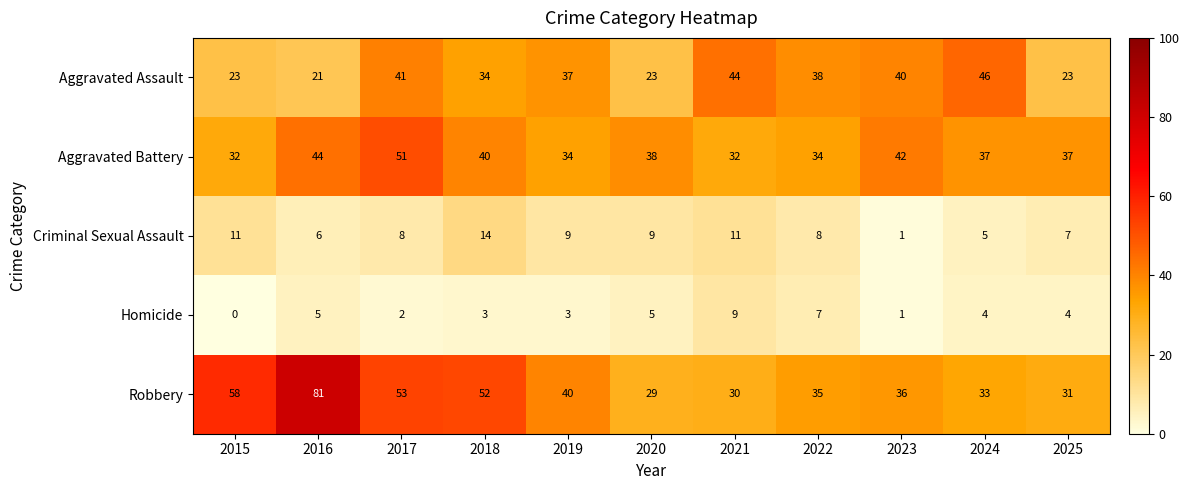

Which series has the largest total across all categories?

Robbery